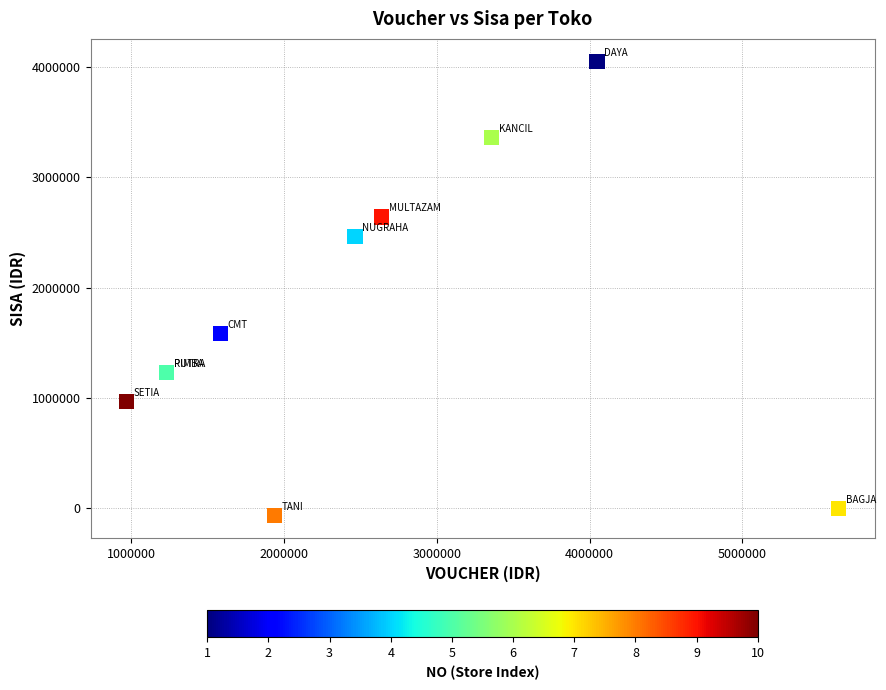

What Y value in the scatter plot is closest to 1992000?

1584000